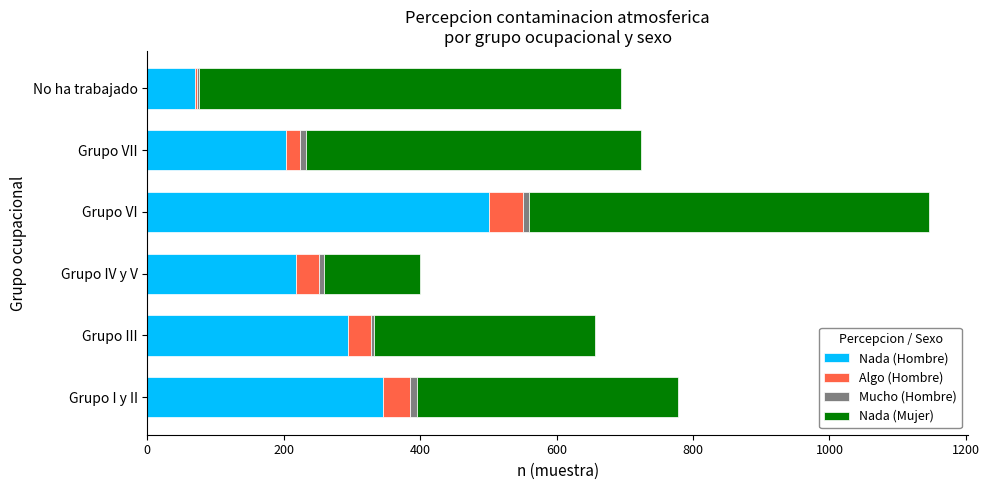

Count the number of data series in this chart.

4